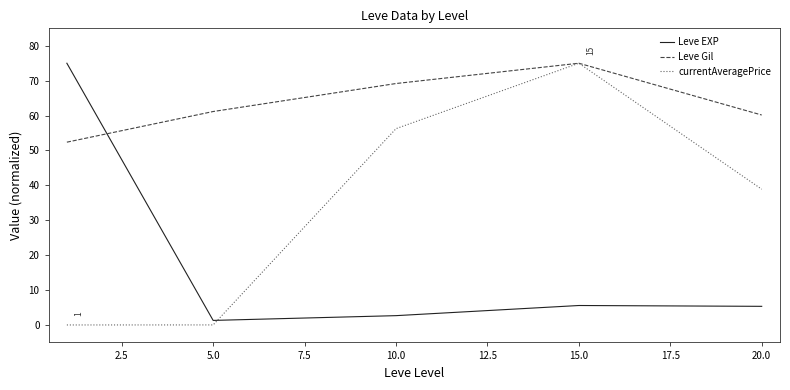

What is the maximum value for Leve EXP?

75.0